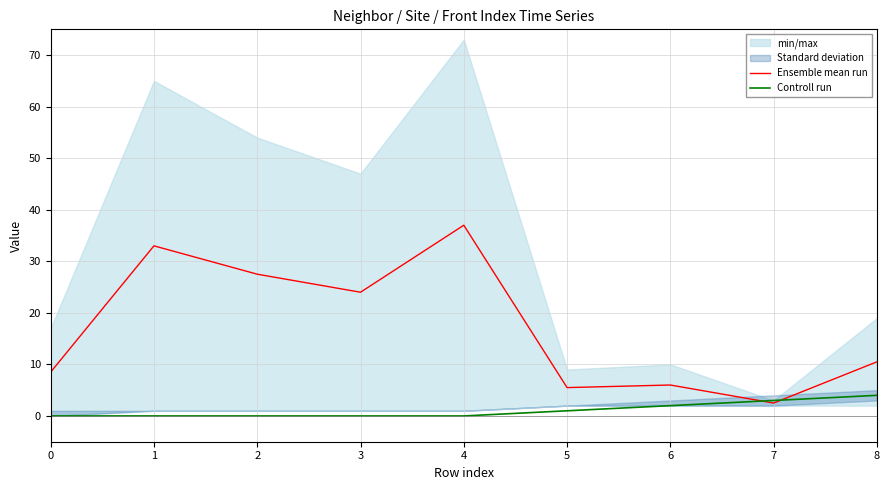

What is the value of the Ensemble mean run point at the 2nd from the left?

33.0